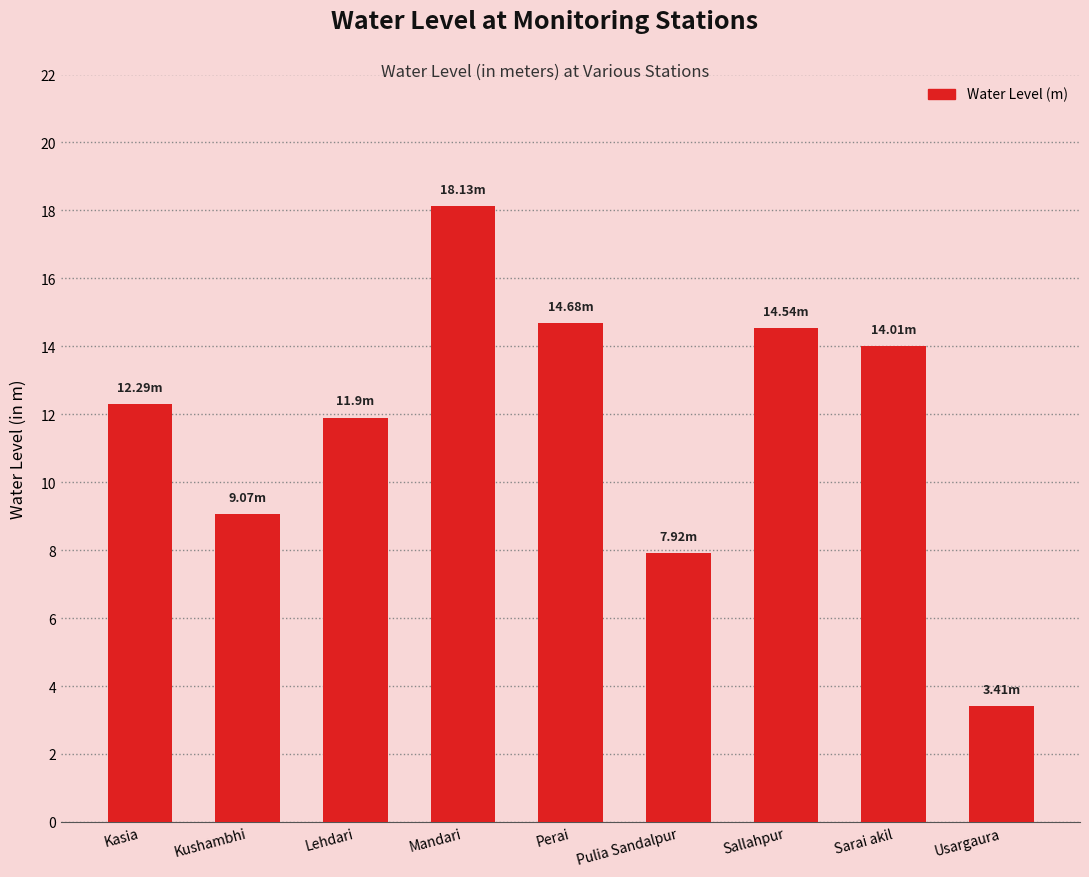

What is the value of the 9th bar from the left?

3.4